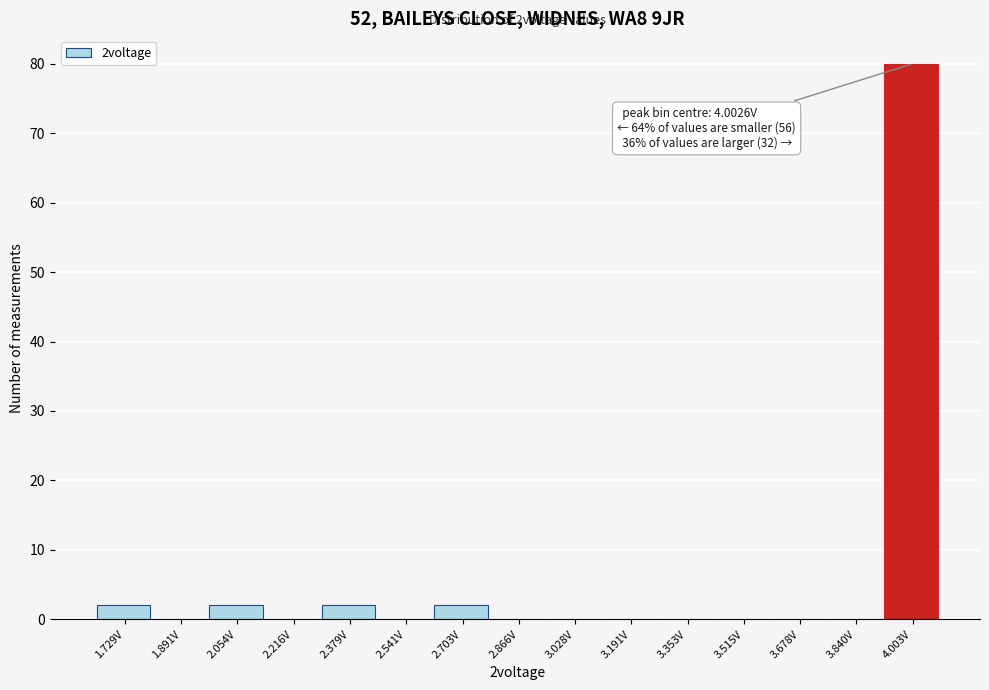

Over which range of the x-axis is the bar tallest?

3.92 to 4.08